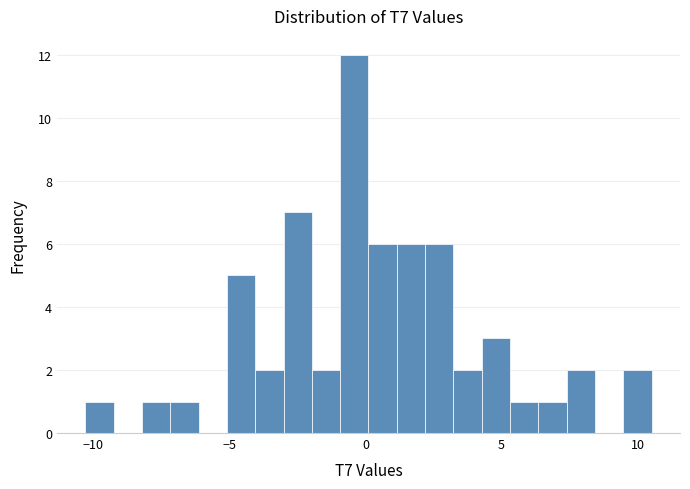

Around what value on the x-axis is the tallest bar? Give the approximate position of its centre, as read against the axis.

-0.5